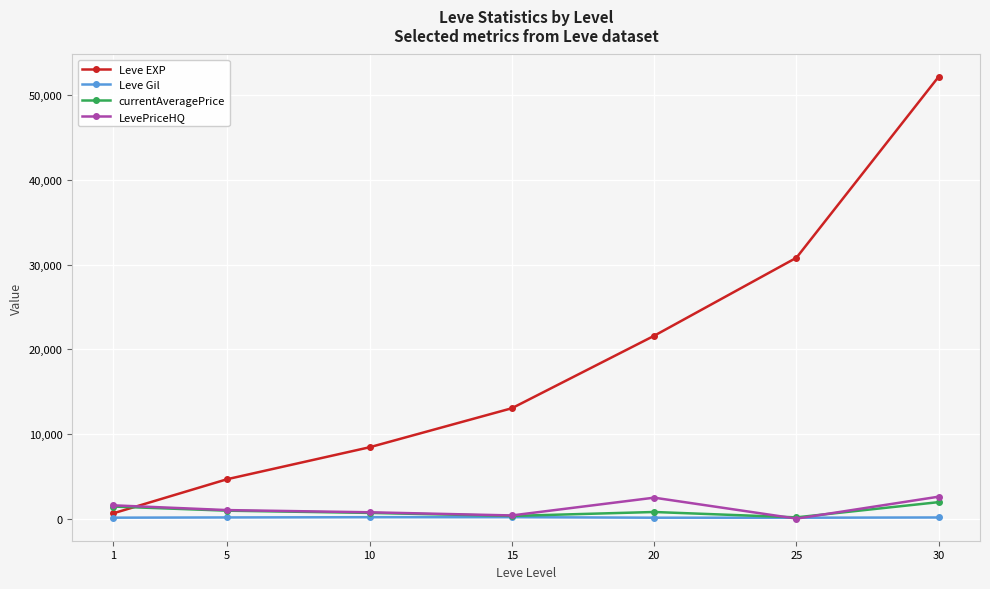

What is the sum of the currentAveragePrice values at 1 and 15?

1742.7